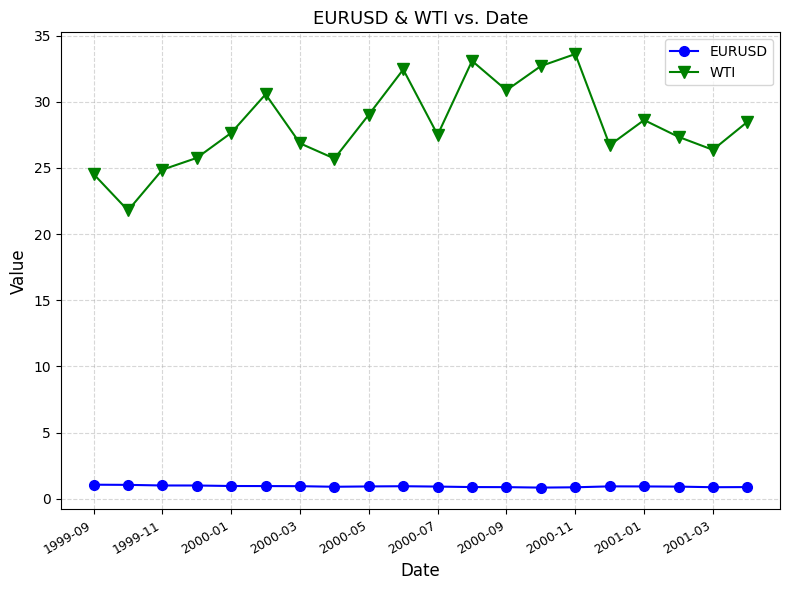

At how many categories does at least one series exceed 10?

20